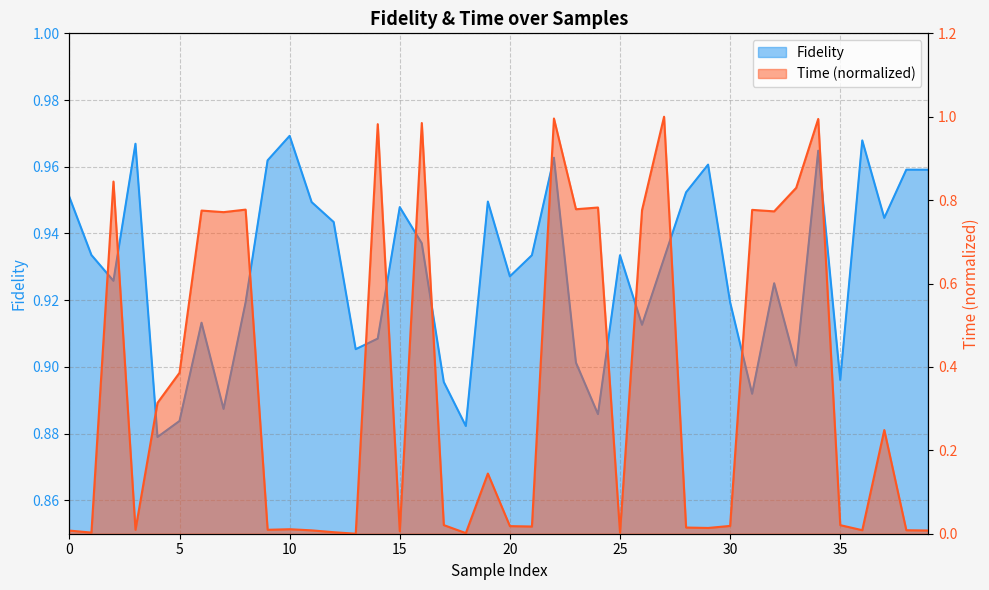

What value does the Time series have at 8?

0.8